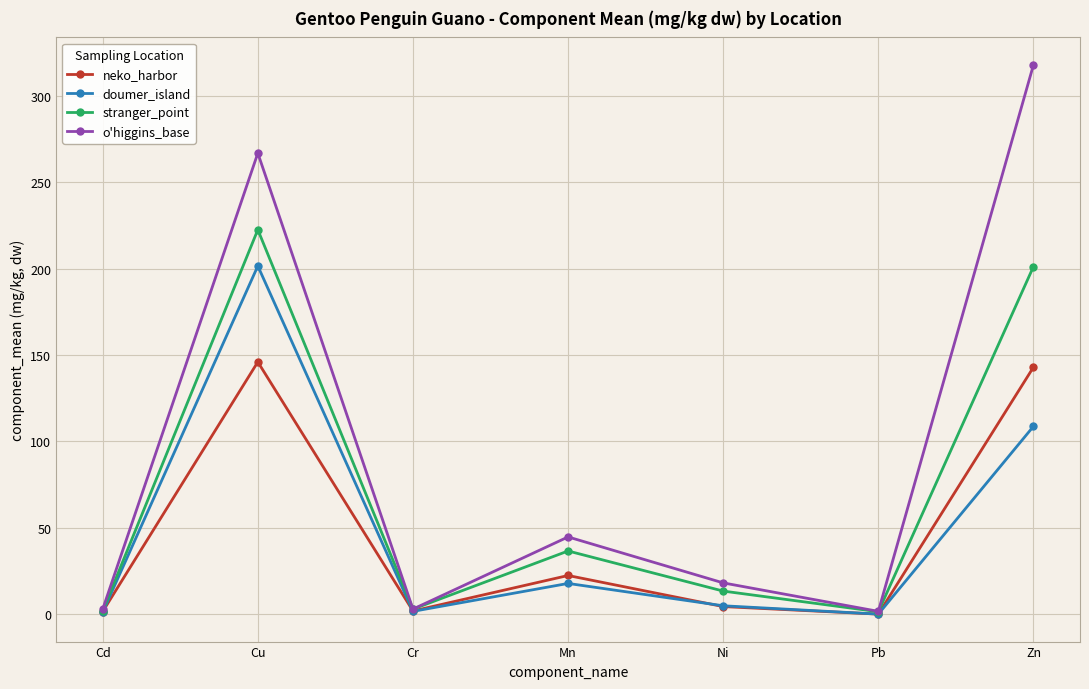

At which category is the sum across all series the highest?

Cu